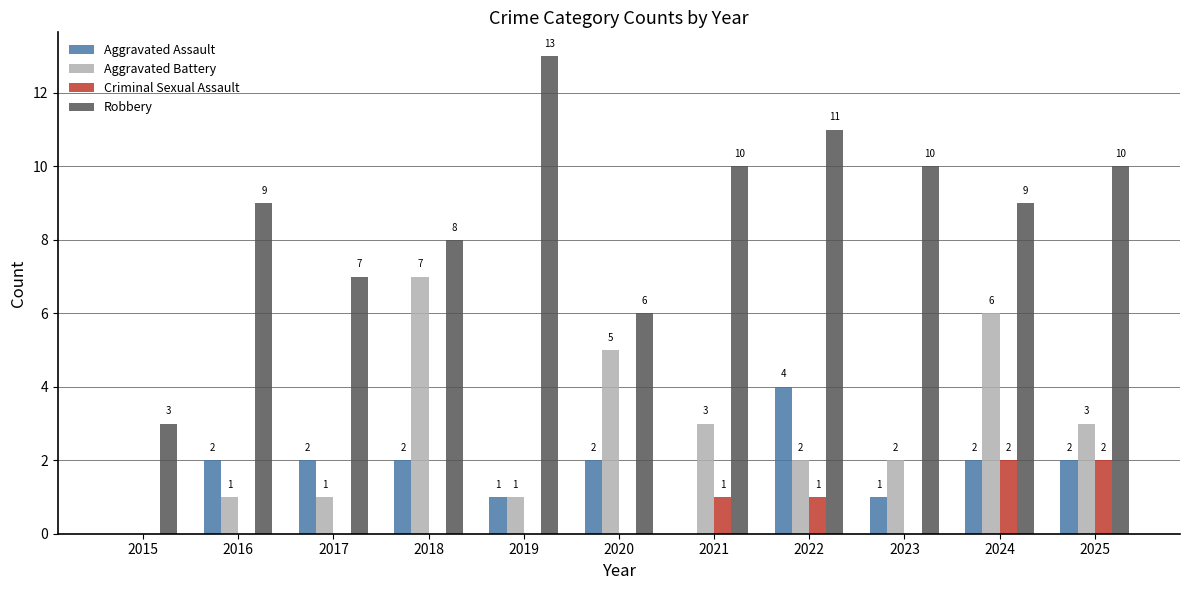

Are the bars grouped side by side (vs. stacked)?

Yes